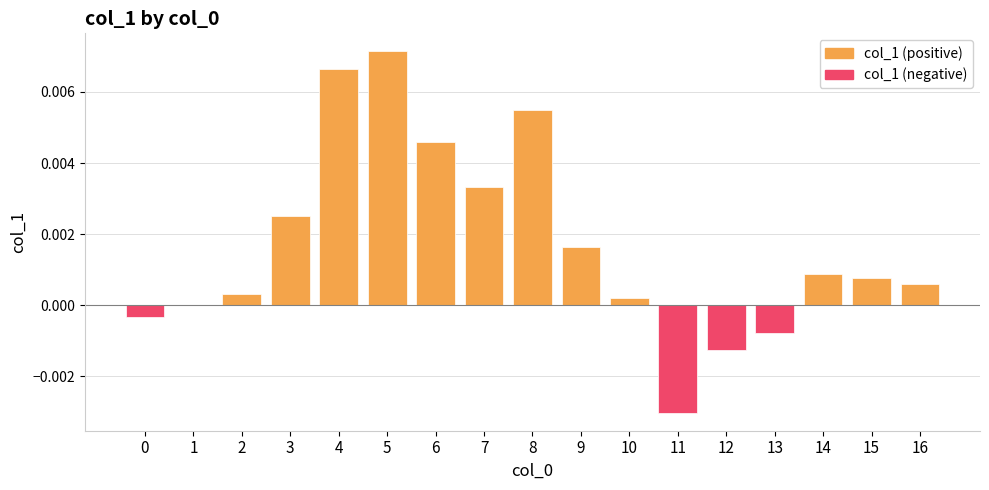

How many positive values does the col_1 (positive) series have?

13